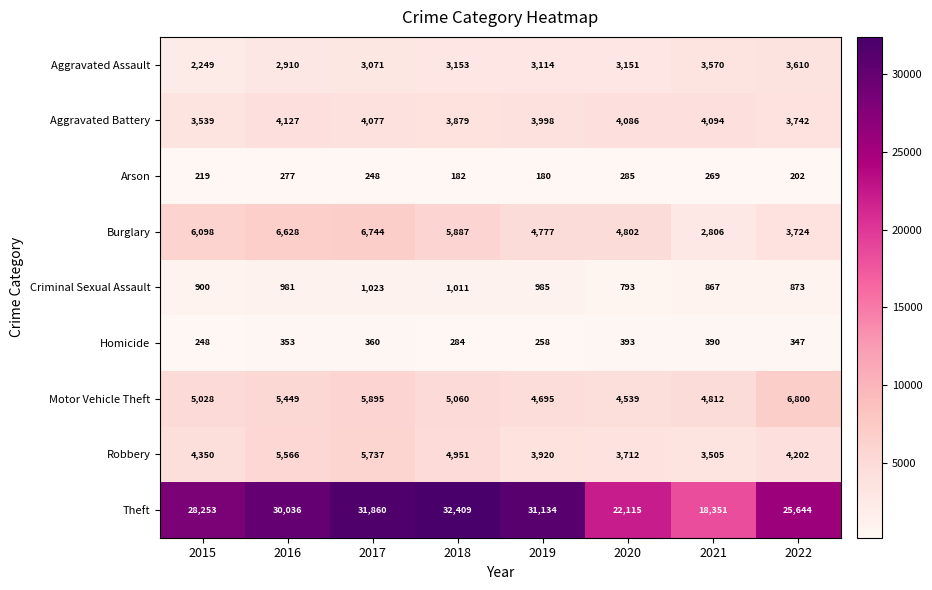

What is the difference between the Theft values at 2018 and 2017?

549